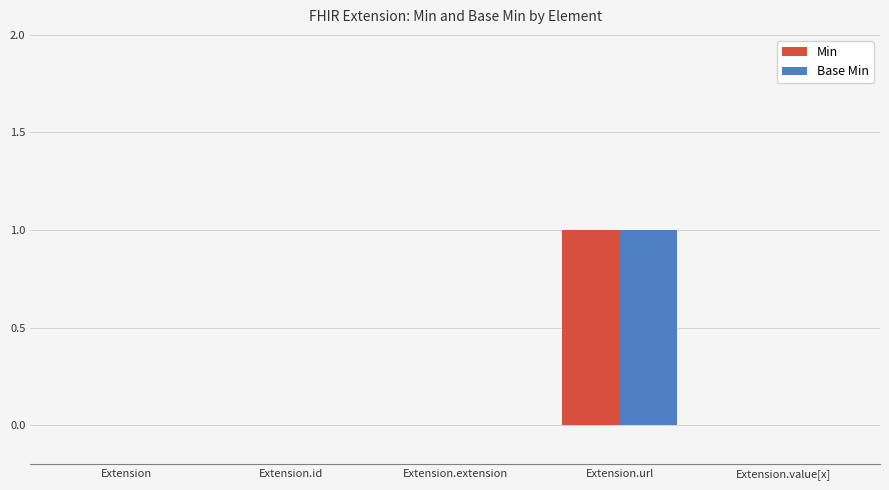

True or false: Base Min has a value of 0 at Extension.url.

False